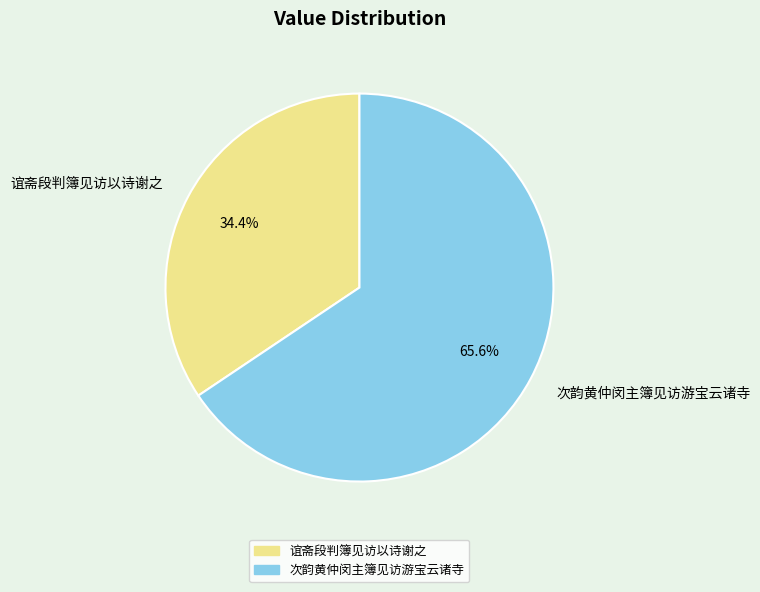

To the nearest percent, what is the average slice percentage?

50%